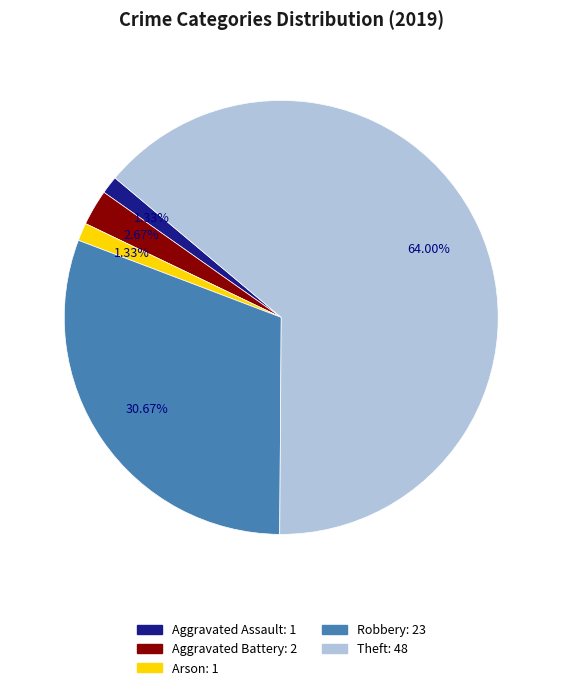

Between Aggravated Assault and Theft, which is larger?

Theft